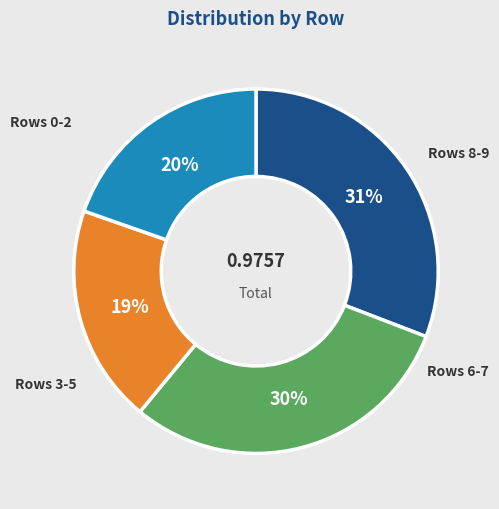

Is there any slice that represents more than half of the pie?

No